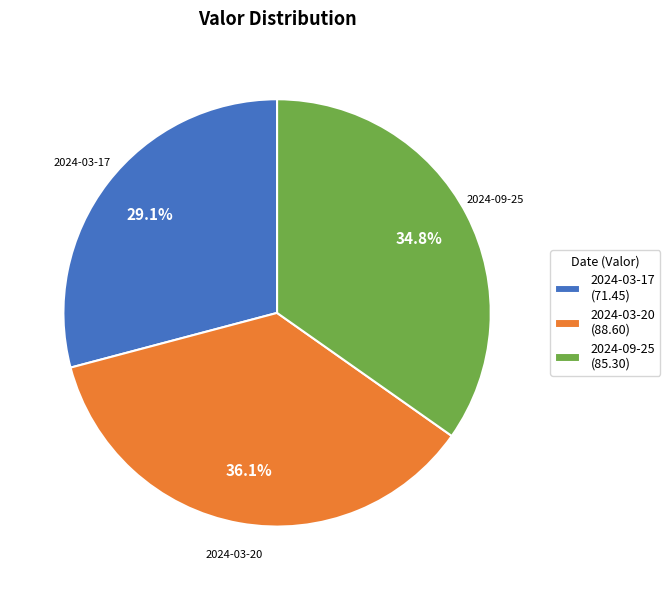

To the nearest percent, what is the average slice percentage?

33%